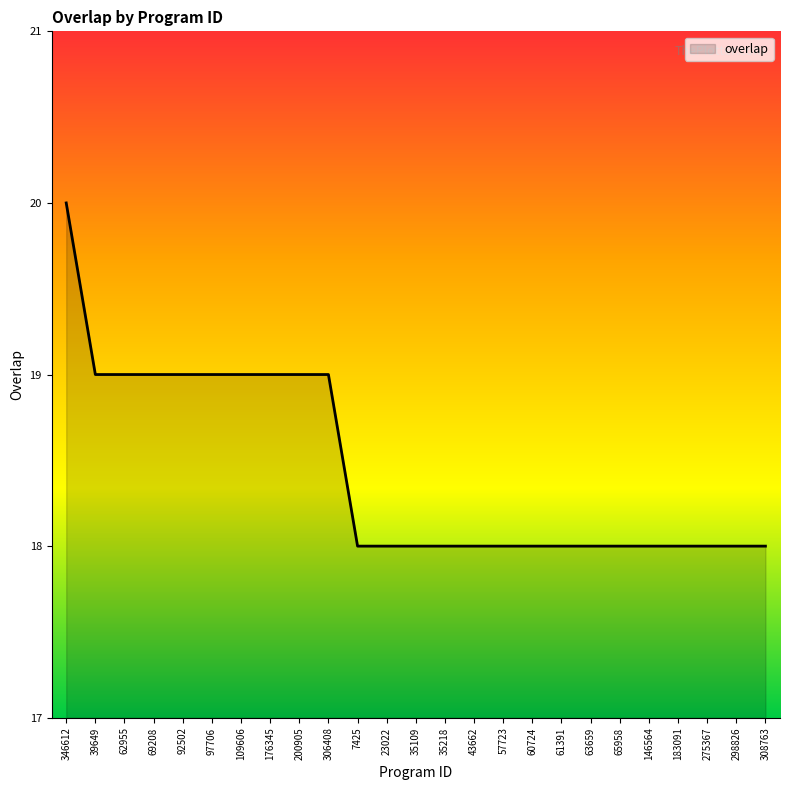

How many lines are shown in the chart?

1